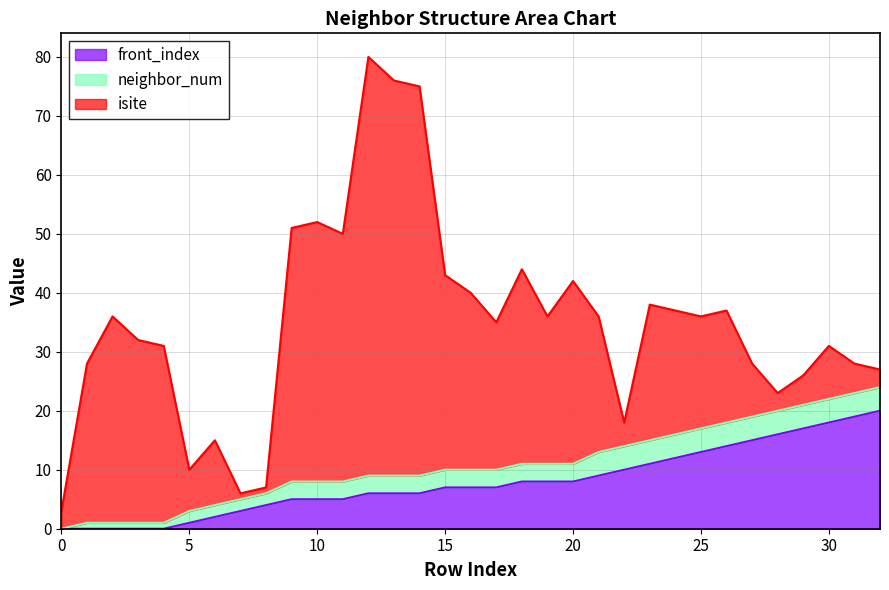

What is the sum of all neighbor_num values?

96